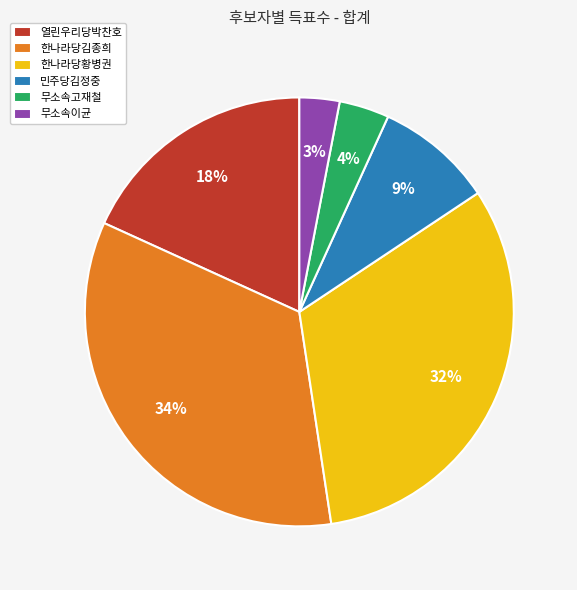

Which has a higher value, 무소속이균 or 한나라당김종희?

한나라당김종희